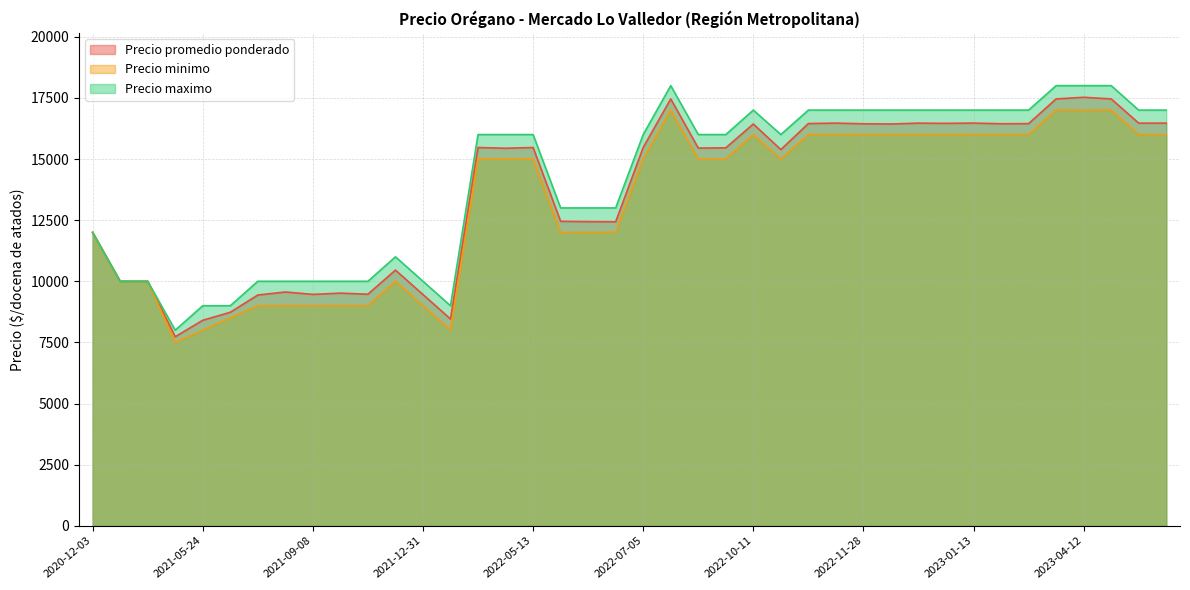

What is the difference between the maximum and minimum values in the Precio minimo series?

9500